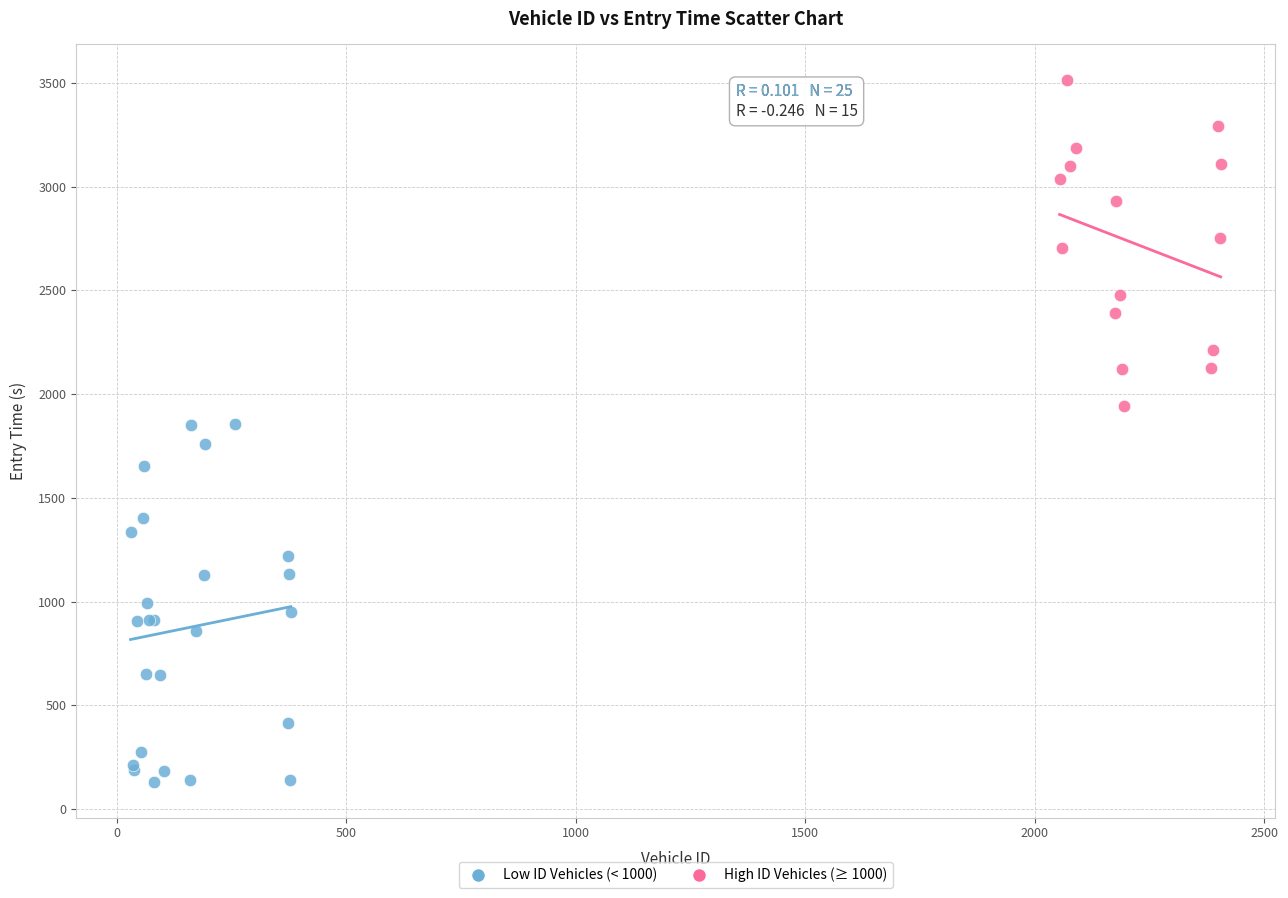

Which series contains the lowest Y value?

Low ID Vehicles (< 1000)